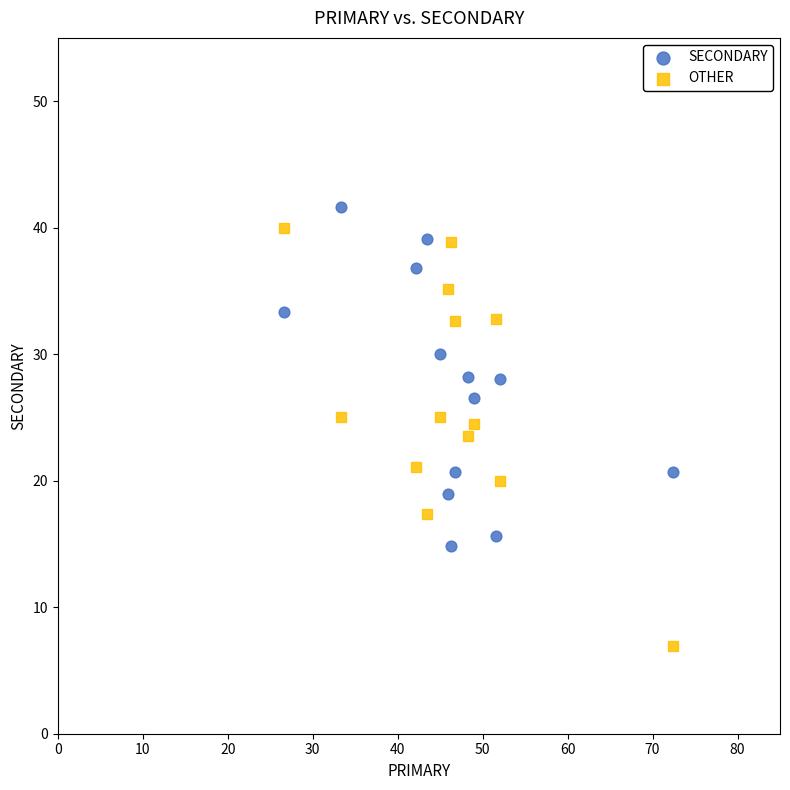

Across all data points, what is the range of X values (max minus min)?

45.7